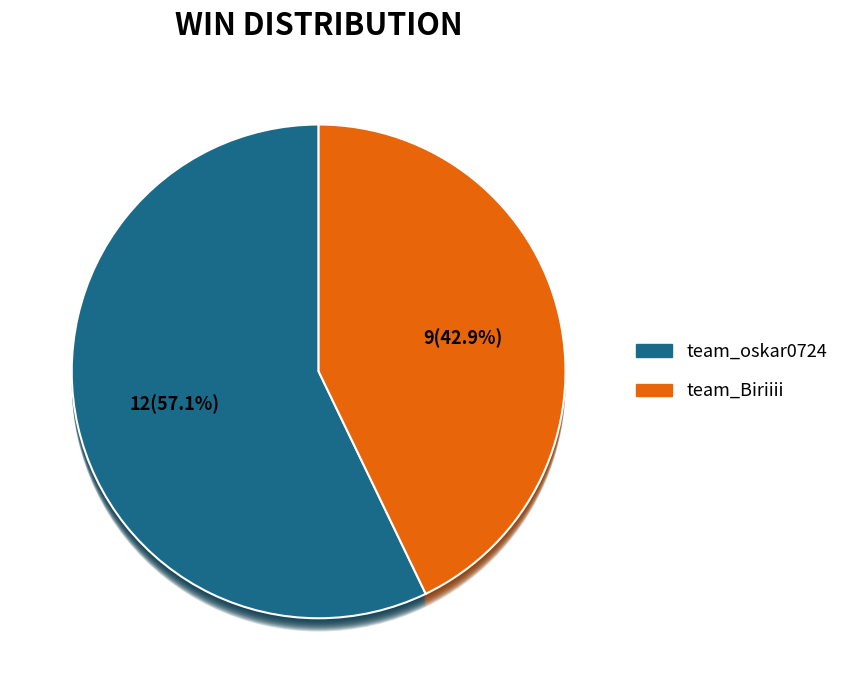

Which category has the smallest portion of the pie?

team_Biriiii